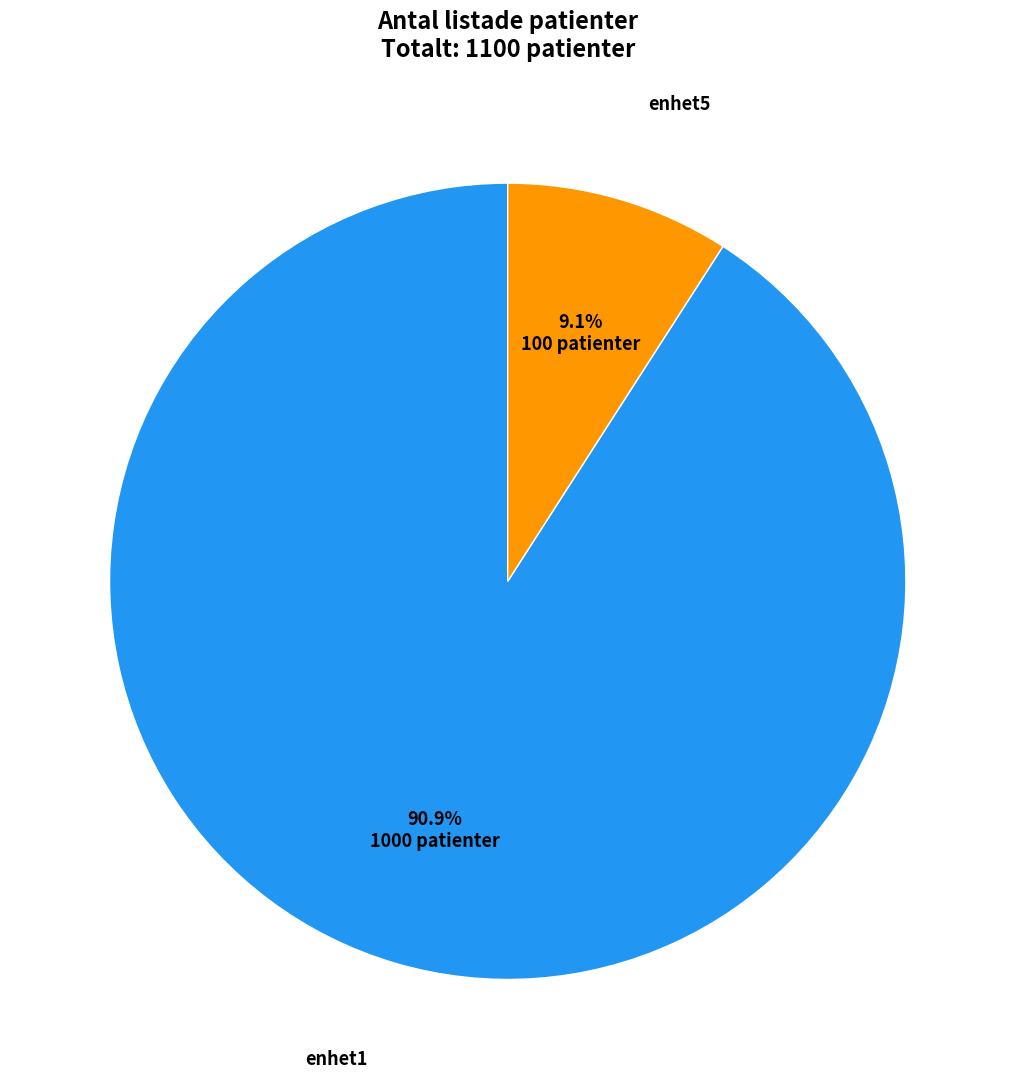

Which slice is the largest?

enhet1